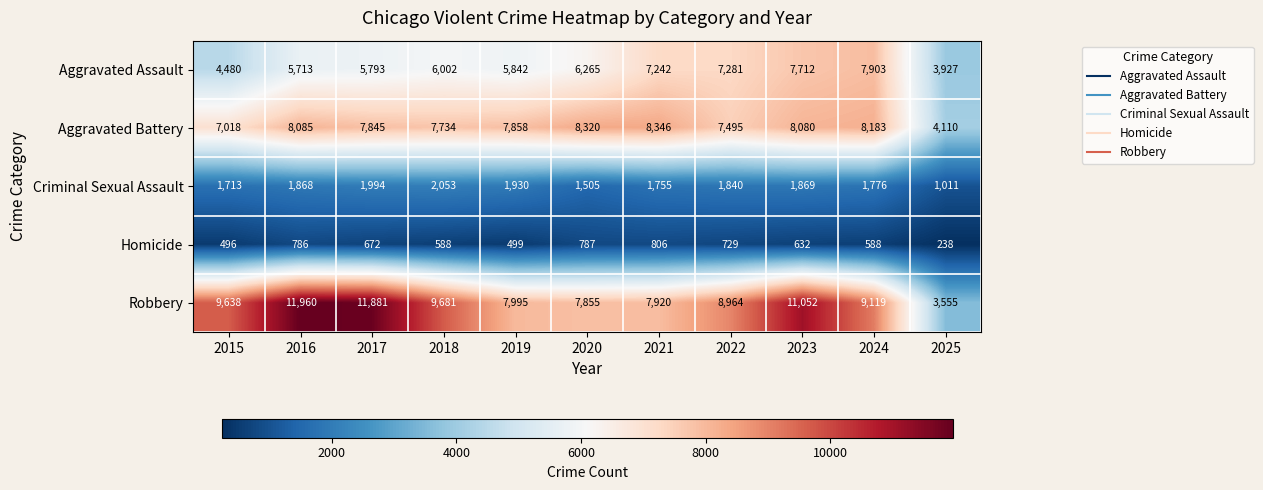

List the series in order of their peak value, lowest first.

Homicide, Criminal Sexual Assault, Aggravated Assault, Aggravated Battery, Robbery